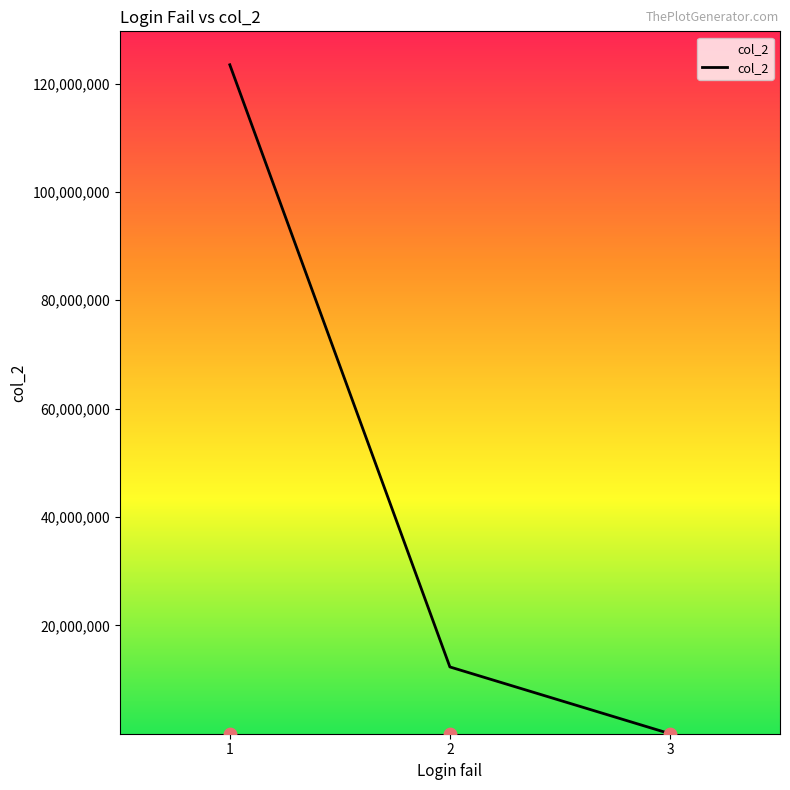

Between 3 and 1, which is larger?

1